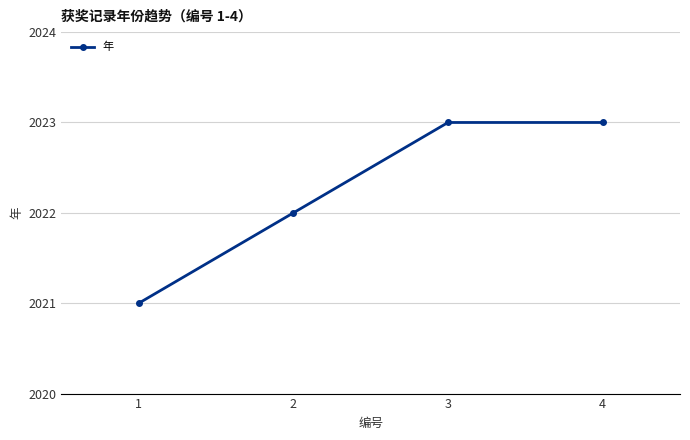

How many values are between 2022 and 2023?

3